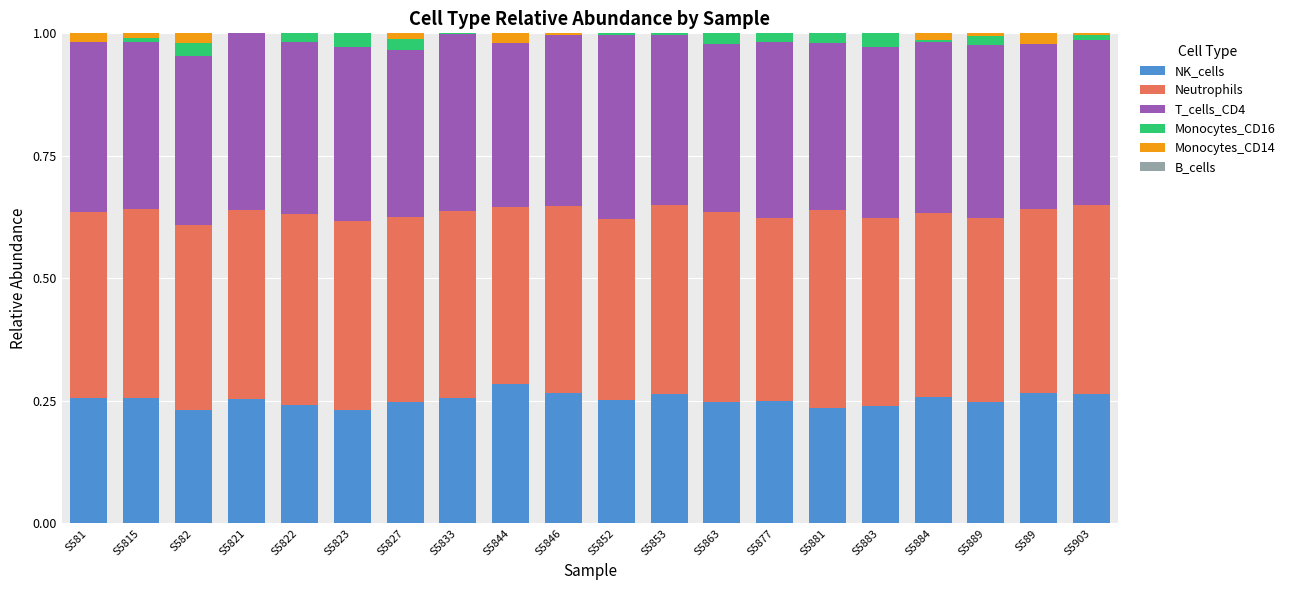

Are the bars horizontal?

No